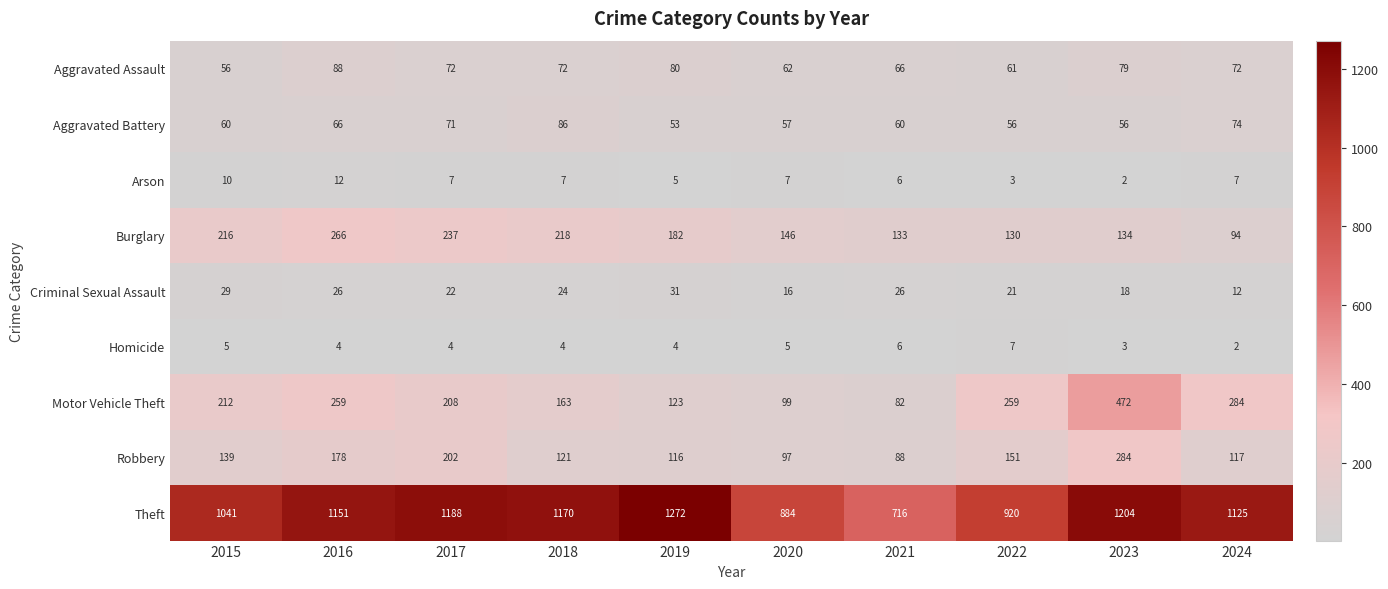

What is the average value of the Homicide series?

4